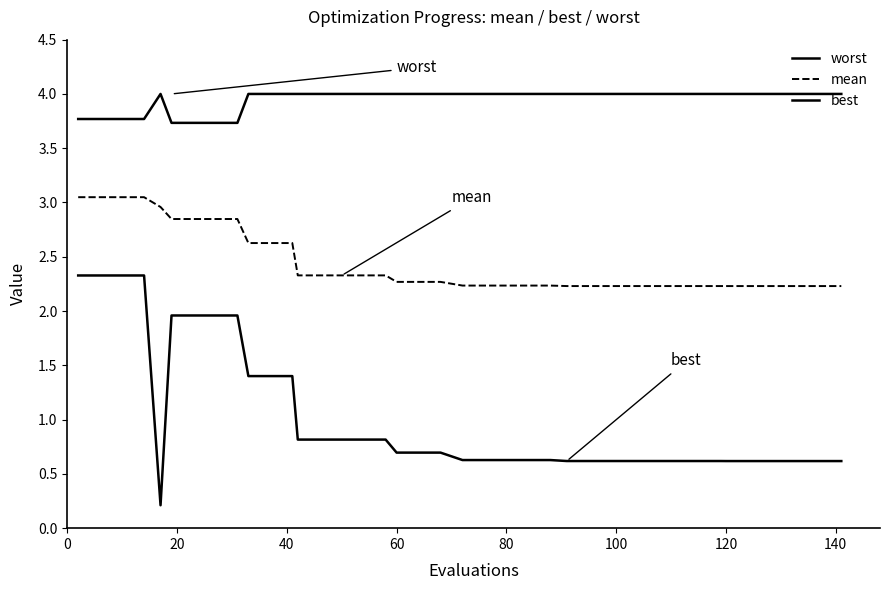

List the series in order of their peak value, highest first.

worst, mean, best